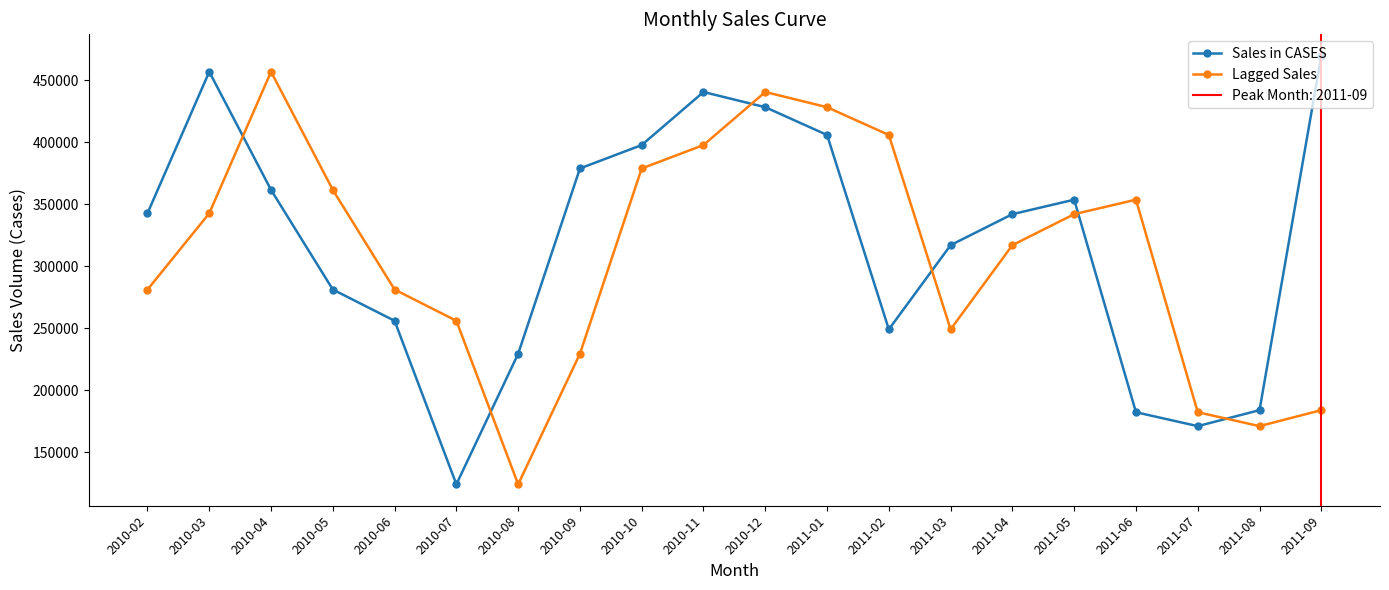

Rank the series at 2010-12 from highest to lowest value.

Lagged Sales, Sales in CASES